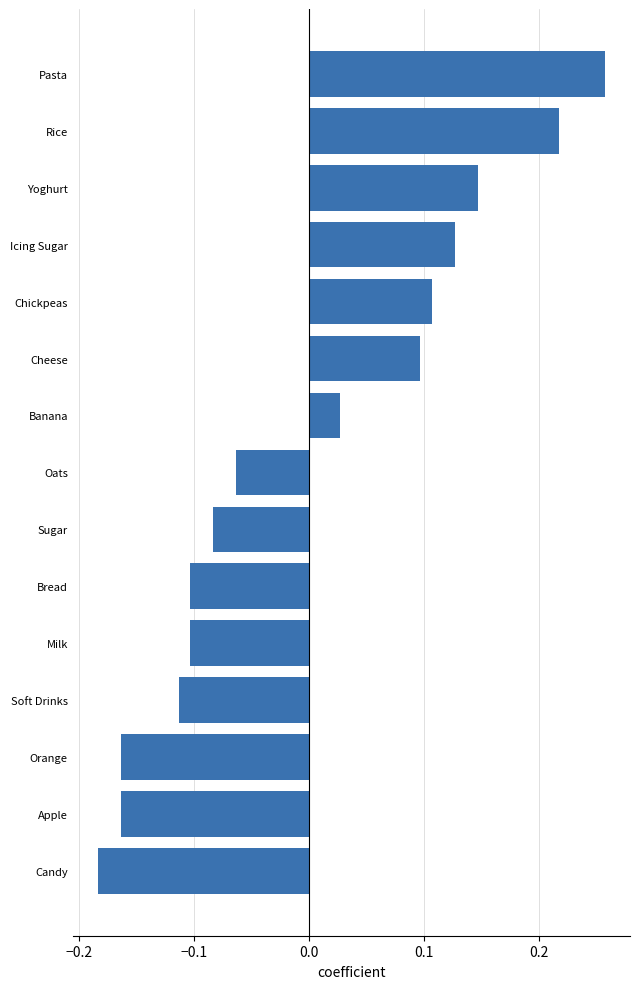

Which label corresponds to the largest value in the chart?

Pasta